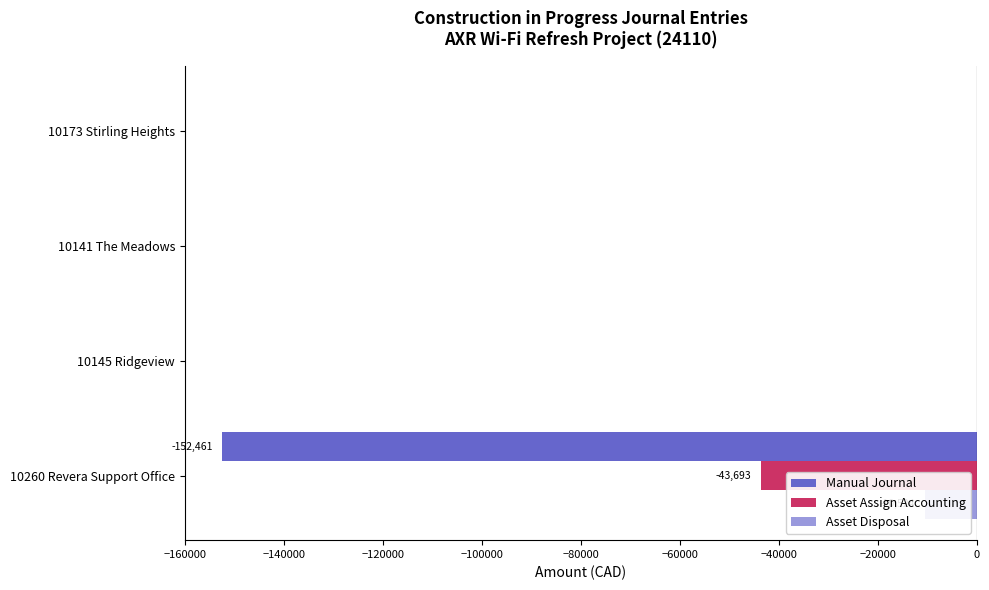

Reading left to right, transcribe all the data shown in this chart.

Manual Journal: -152460.6	0.0	0.0	0.0
Asset Assign Accounting: -43692.9	0.0	0.0	0.0
Asset Disposal: -10524.5	0.0	0.0	0.0